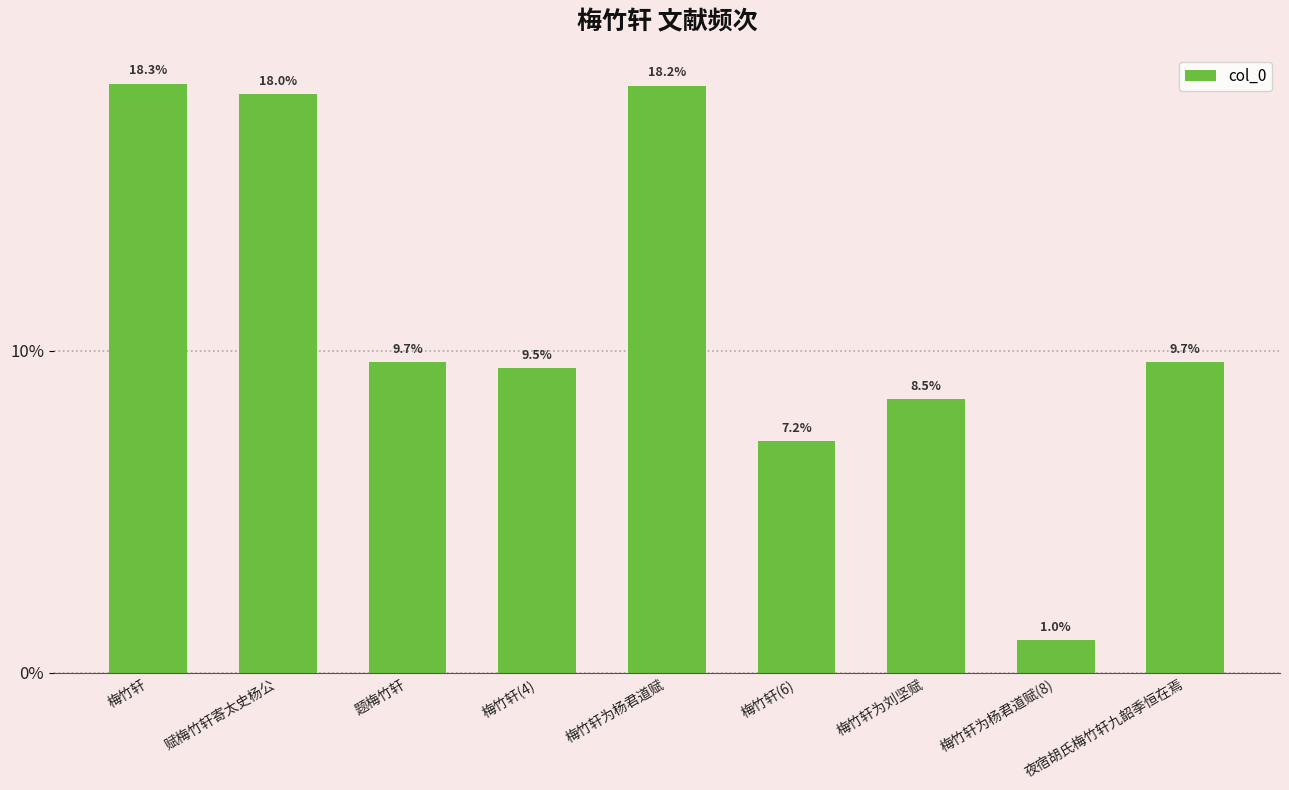

Which category has the highest value across all series?

梅竹轩